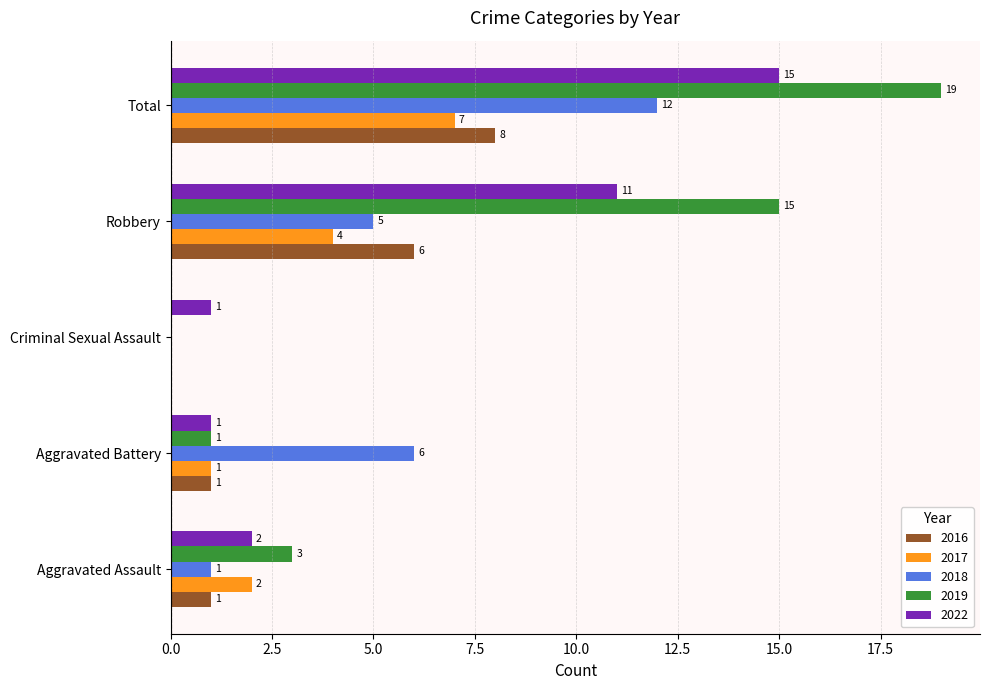

Which series changed the most between Aggravated Battery and Robbery?

2019